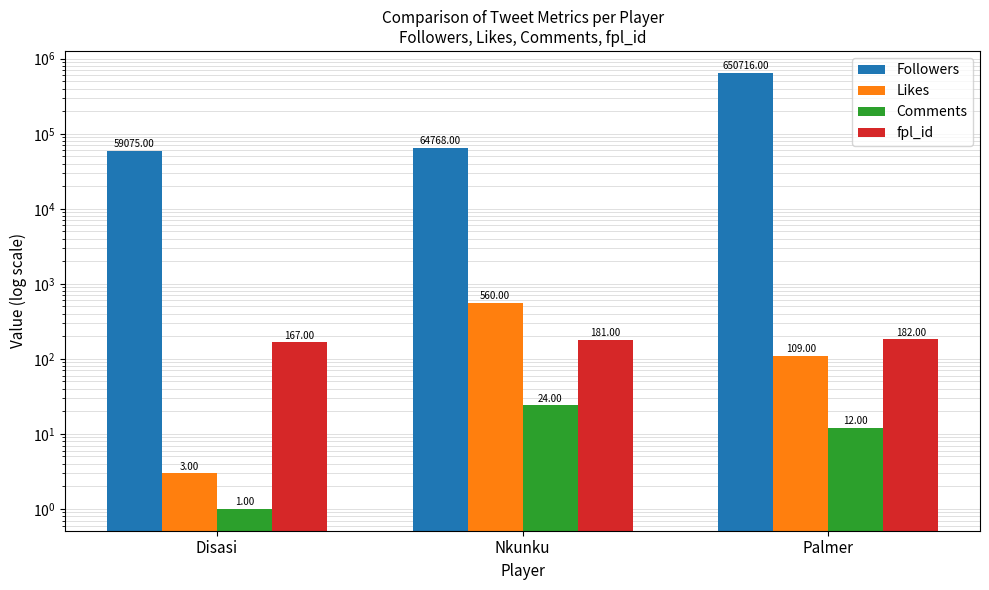

The Likes series shows 56 at Palmer. True or false?

False